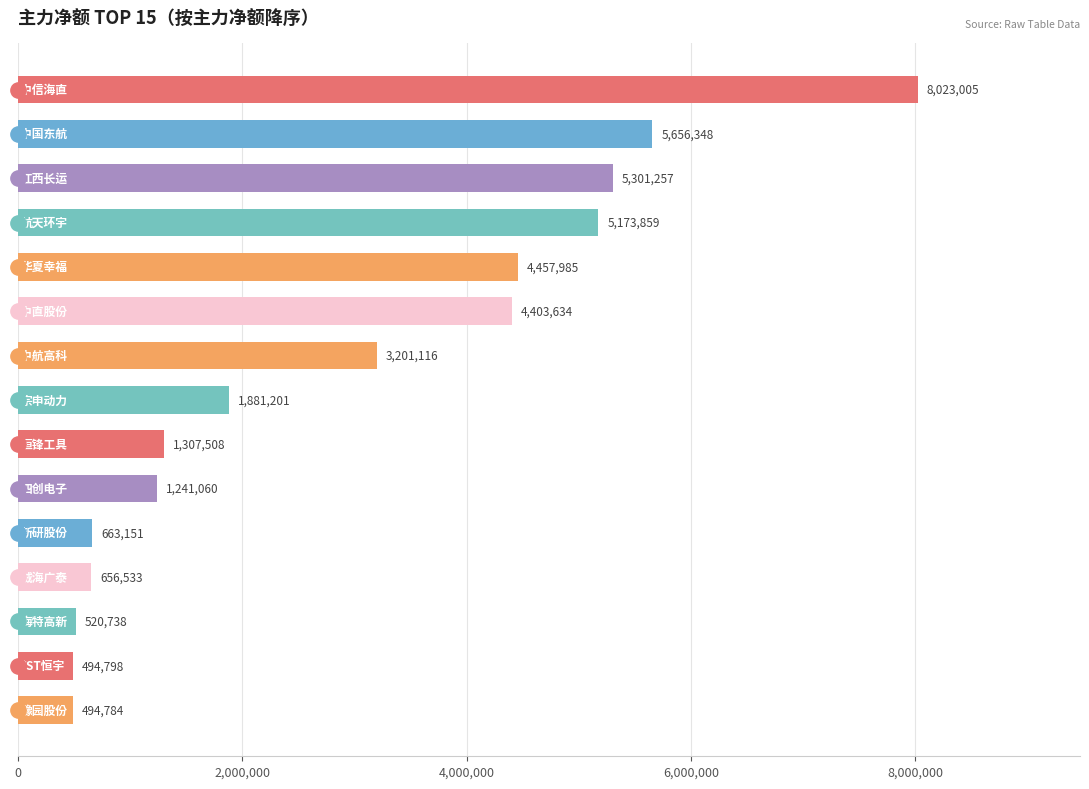

What is the difference between the maximum and minimum values?

7528221